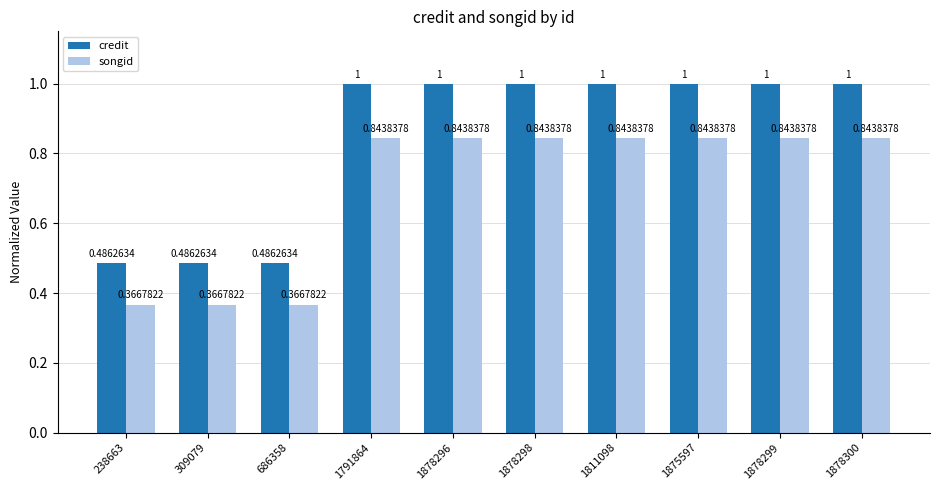

Rank the series by their average value, from lowest to highest.

songid, credit